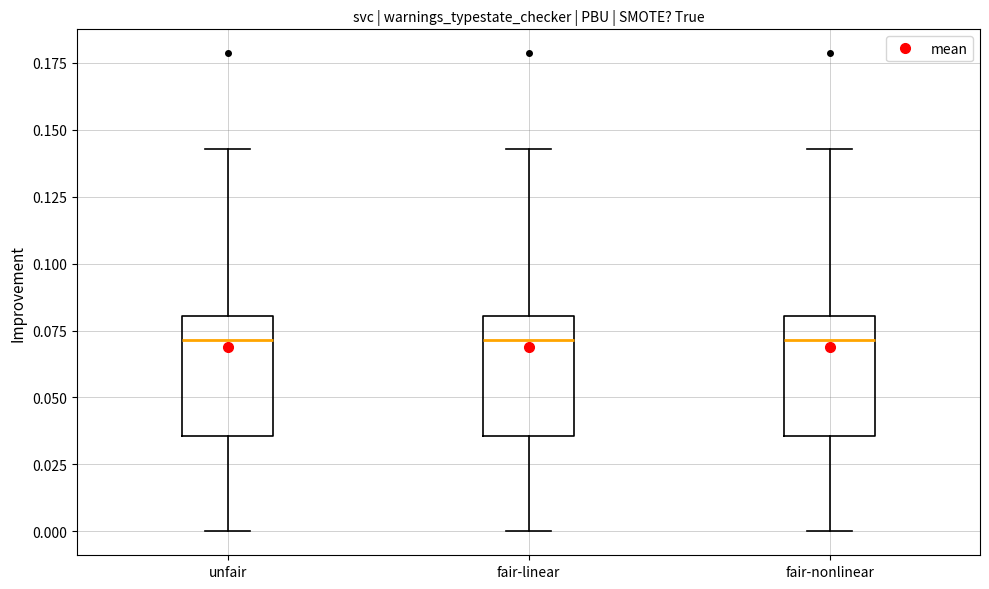

Reading left to right, read every box against the y-axis: the position of its median line, the range the box covers, and the ends of its whiskers. The values are not printed on the chart, so give them approximately, as read against the axis.

unfair: median 0.070, box 0.035 to 0.080, whiskers 0.000 to 0.145
fair-linear: median 0.070, box 0.035 to 0.080, whiskers 0.000 to 0.145
fair-nonlinear: median 0.070, box 0.035 to 0.080, whiskers 0.000 to 0.145